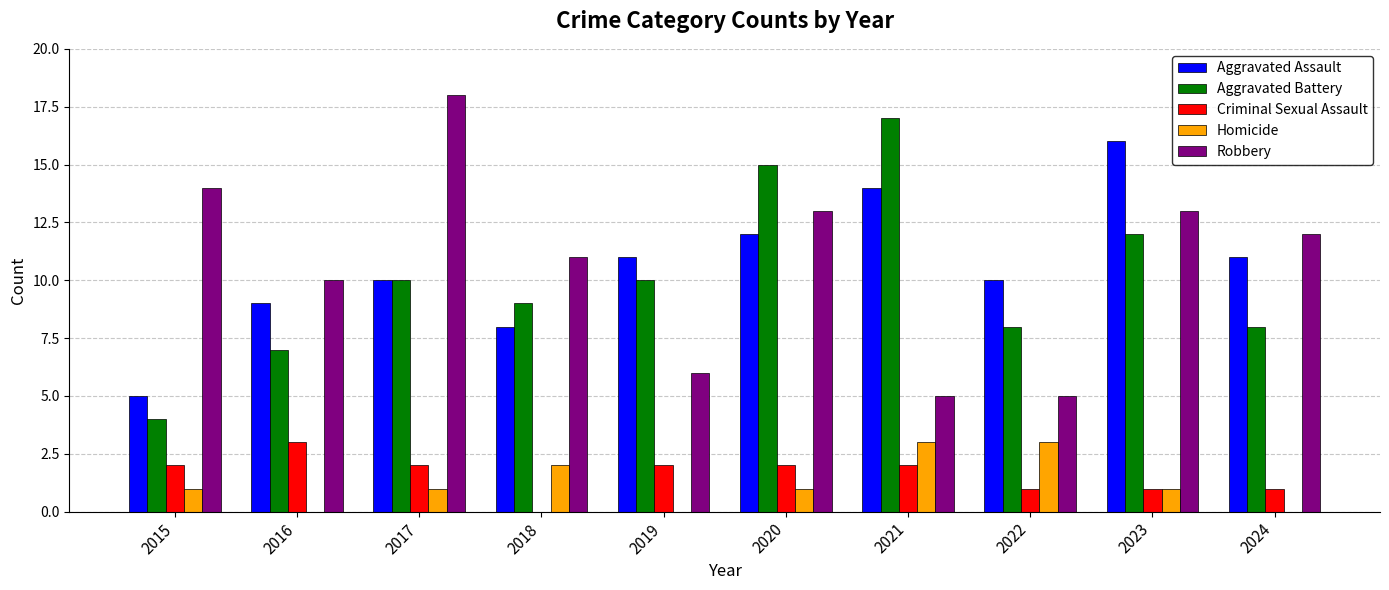

Reading right to left, transcribe all the data shown in this chart.

Aggravated Assault: 11	16	10	14	12	11	8	10	9	5
Aggravated Battery: 8	12	8	17	15	10	9	10	7	4
Criminal Sexual Assault: 1	1	1	2	2	2	0	2	3	2
Homicide: 0	1	3	3	1	0	2	1	0	1
Robbery: 12	13	5	5	13	6	11	18	10	14